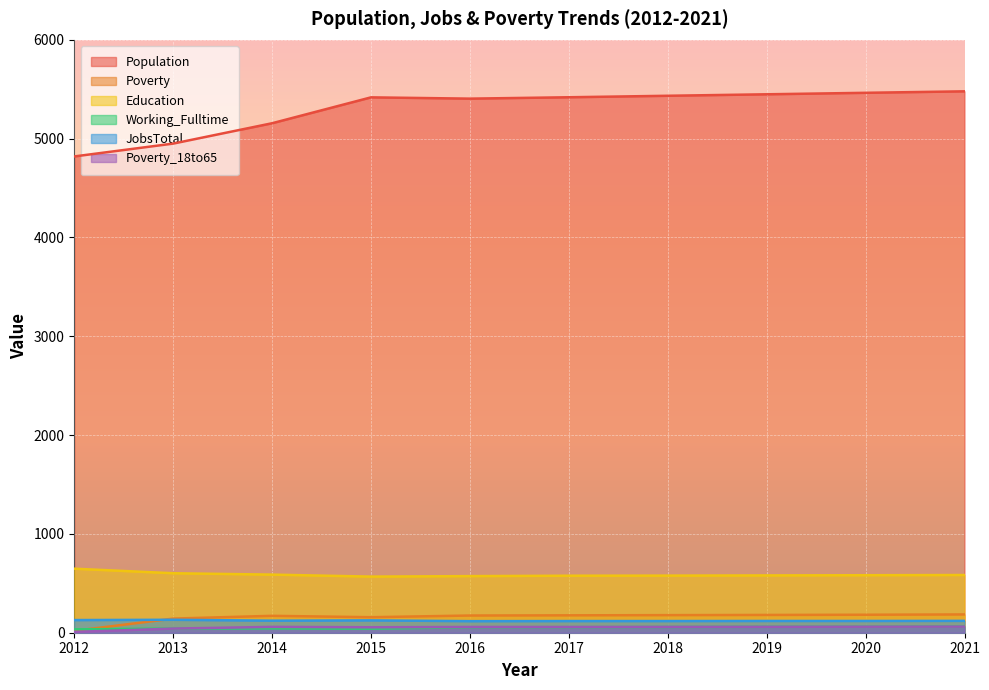

Reading right to left, extract all data points from this chart.

Population: 2021=5479	2020=5464	2019=5449	2018=5434	2017=5419	2016=5405	2015=5418	2014=5156	2013=4950	2012=4820
Poverty: 2021=185	2020=182	2019=180	2018=178	2017=176	2016=174	2015=157	2014=171	2013=143	2012=19
Education: 2021=584	2020=582	2019=580	2018=578	2017=577	2016=573	2015=568	2014=588	2013=602	2012=648
Working_Fulltime: 2021=63	2020=61	2019=60	2018=58	2017=56	2016=55	2015=41	2014=44	2013=42	2012=34
JobsTotal: 2021=120	2020=119	2019=119	2018=118	2017=118	2016=117	2015=125	2014=122	2013=131	2012=128
Poverty_18to65: 2021=62	2020=61	2019=60	2018=59	2017=58	2016=58	2015=55	2014=59	2013=42	2012=8